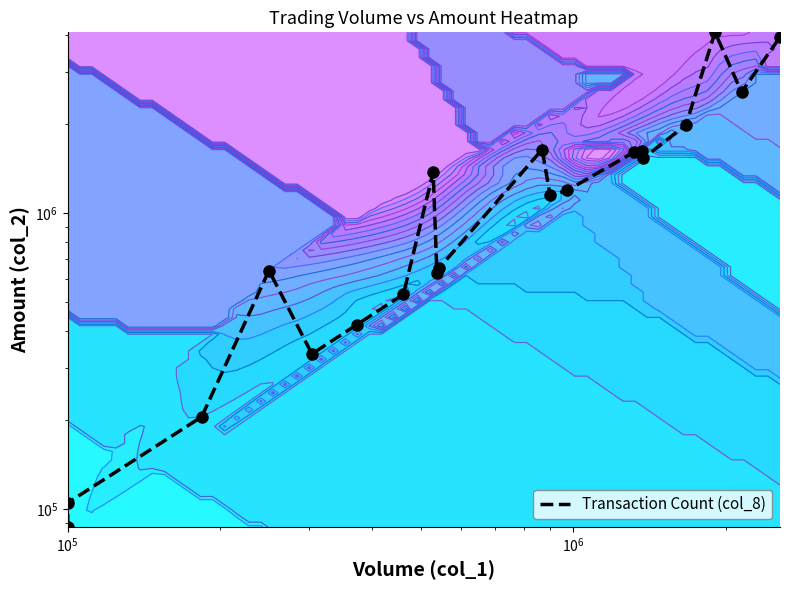

What is the average value?

1315808